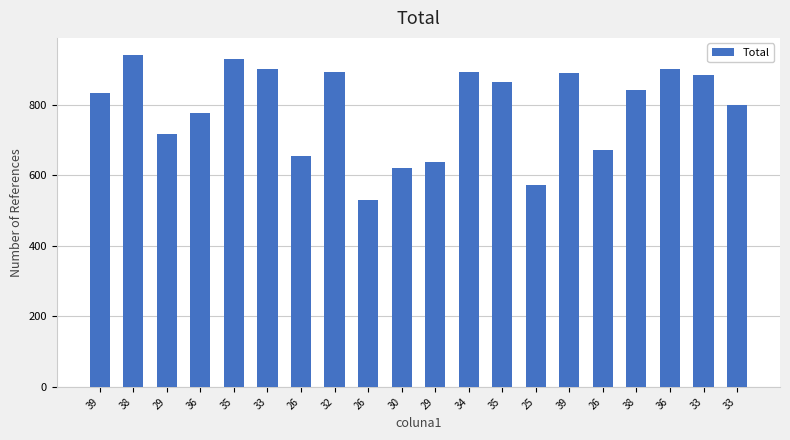

What is the ratio of the value at 29 to the value at 36?

0.8